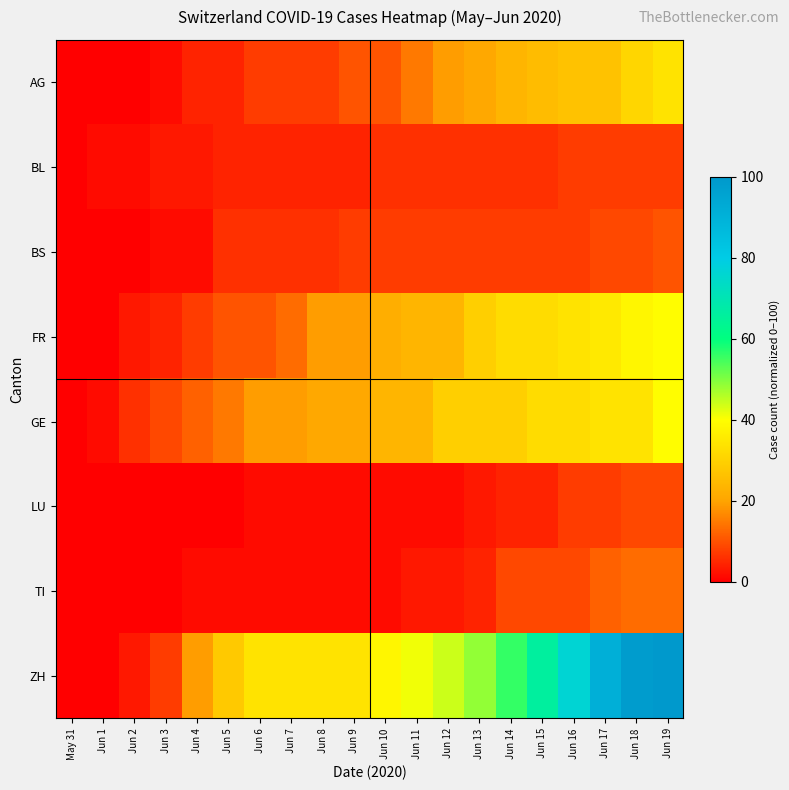

At how many categories does at least one series exceed 90?

3